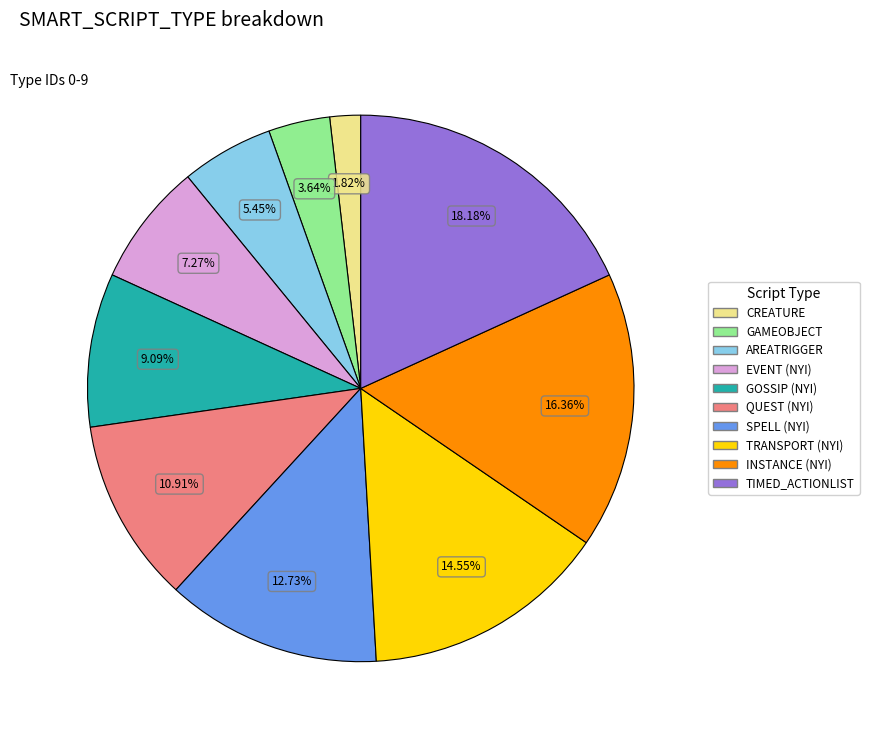

Is there a majority slice in this chart?

No